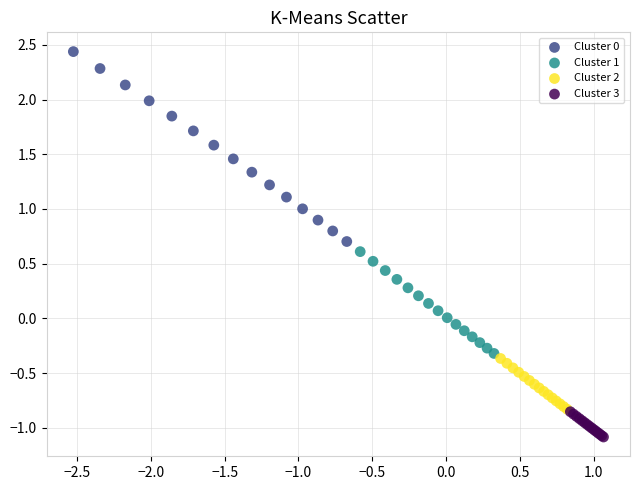

Which series contains the lowest Y value?

Cluster 3